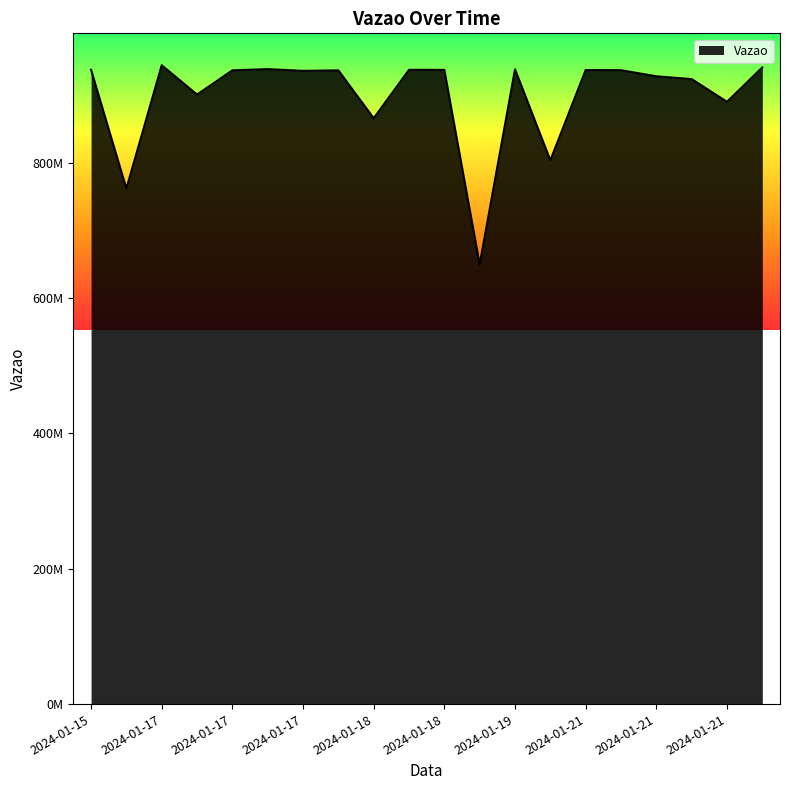

What is the average value?

899026117